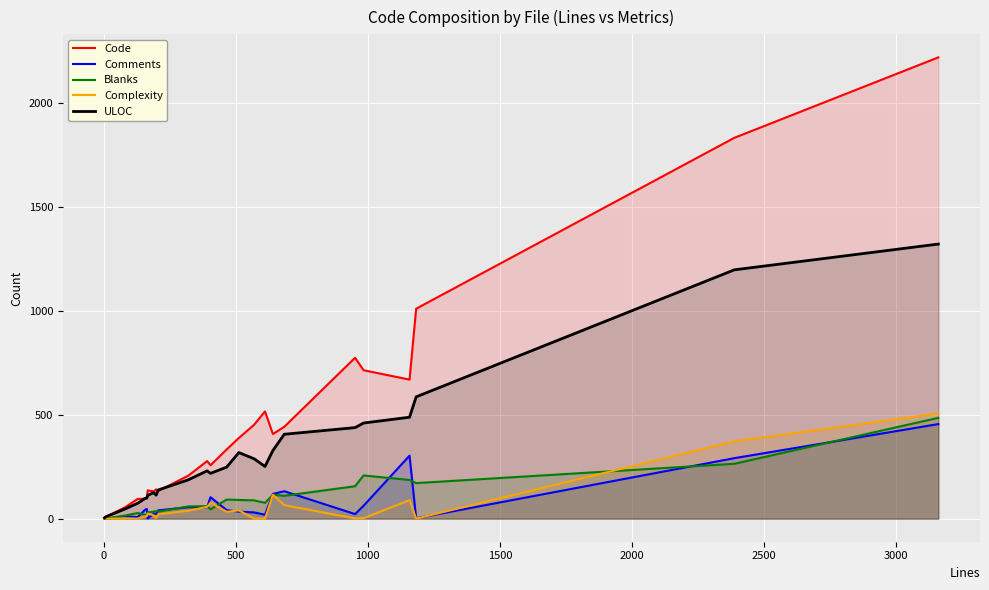

What is the value of the Blanks point at the 21st from the left?

156